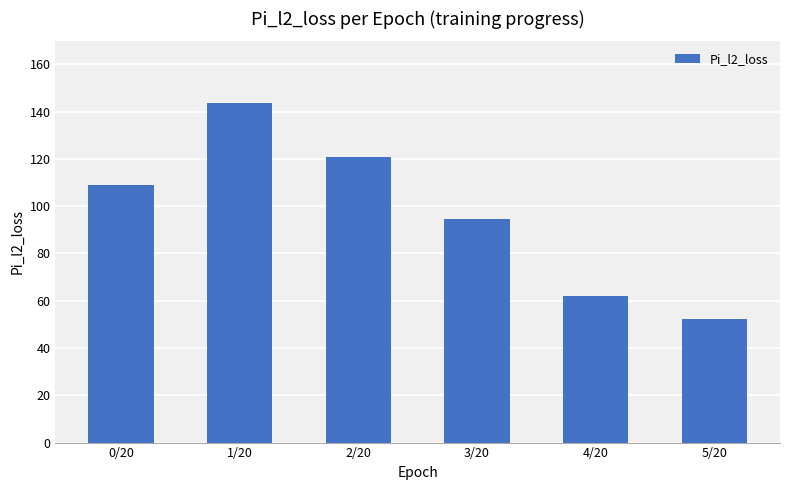

What is the label of the 6th bar from the right?

0/20